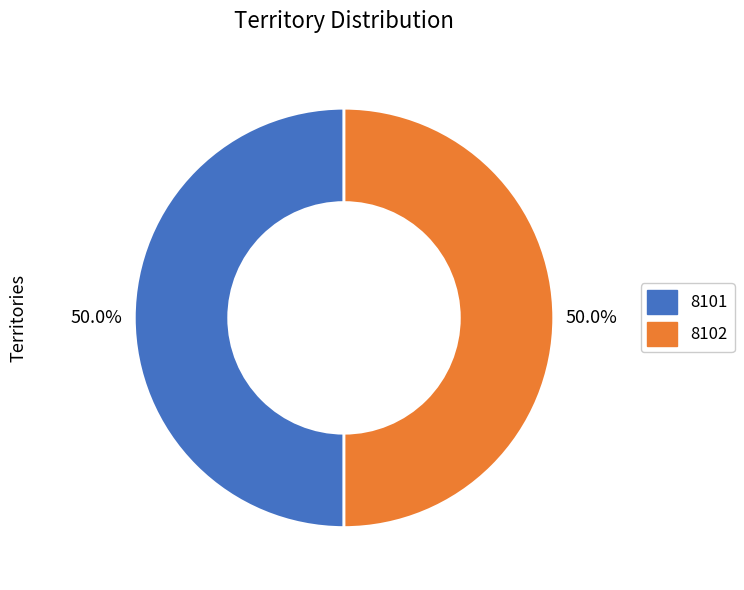

Count the number of slices in the pie.

2